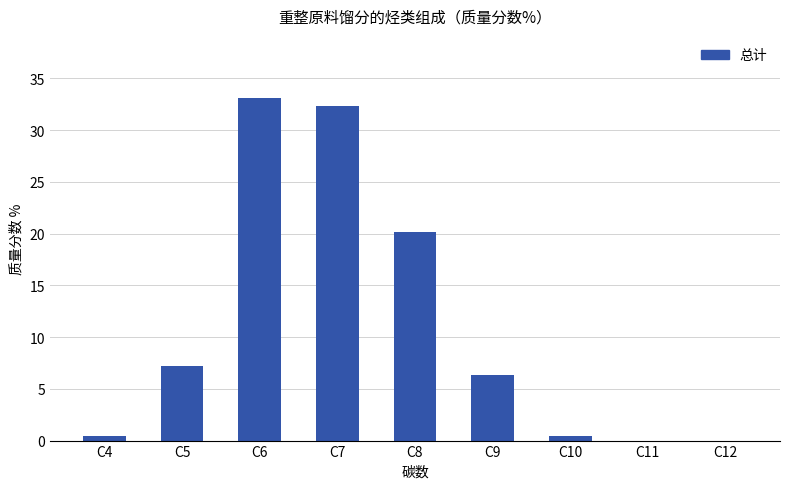

At which category does the chart reach its peak across all series?

C6